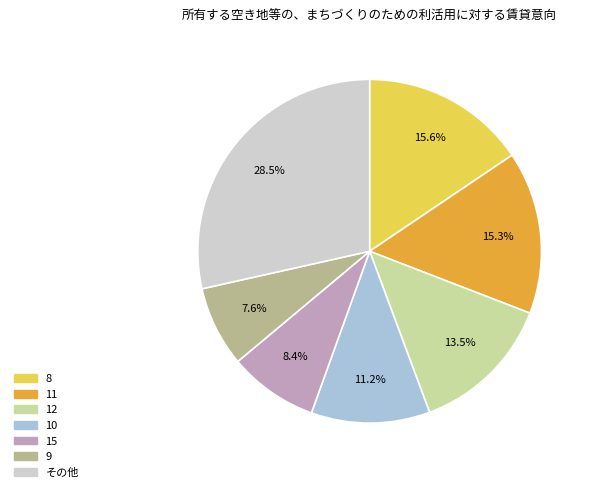

Does any single category account for the majority?

No